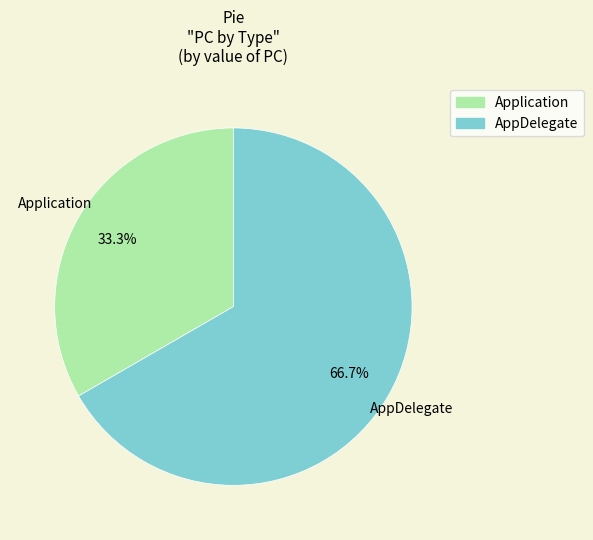

To the nearest percent, what portion does Application represent?

33%